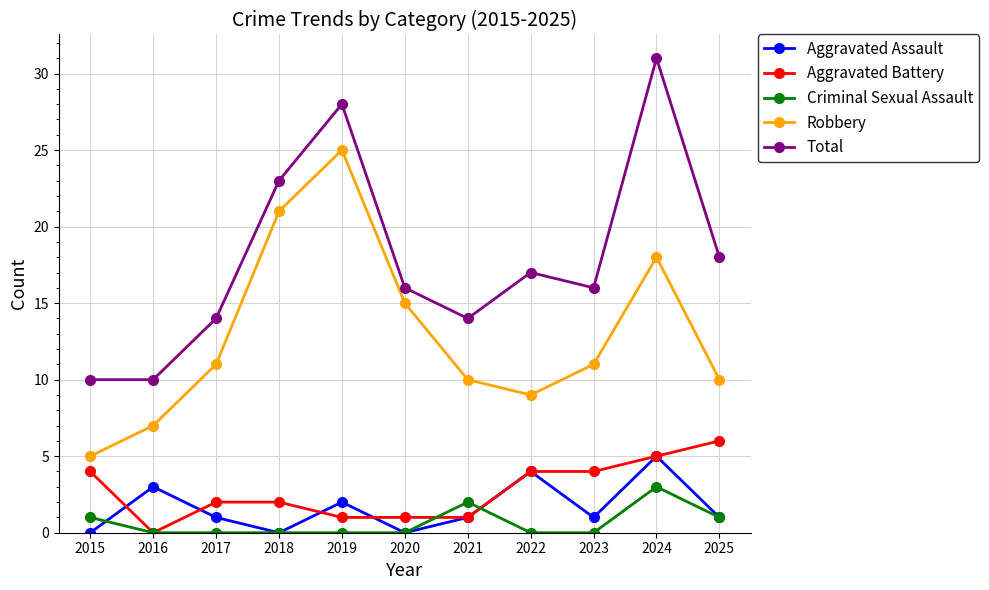

True or false: Aggravated Assault and Robbery cross at least once.

False